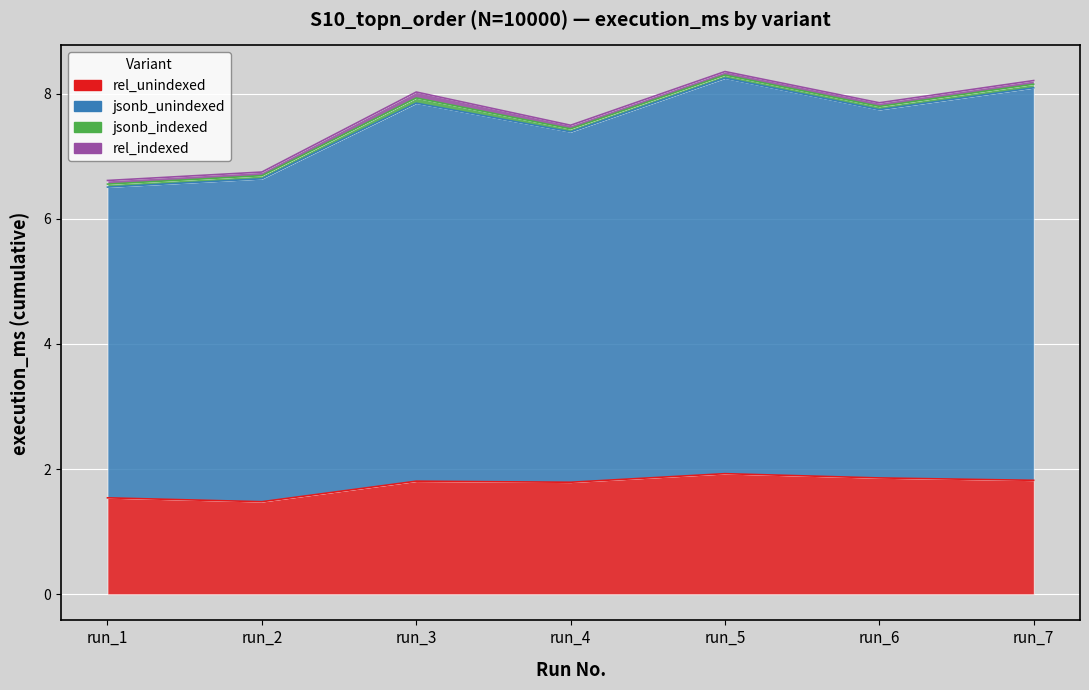

Is it true that rel_unindexed equals 1.3 at run_6?

False